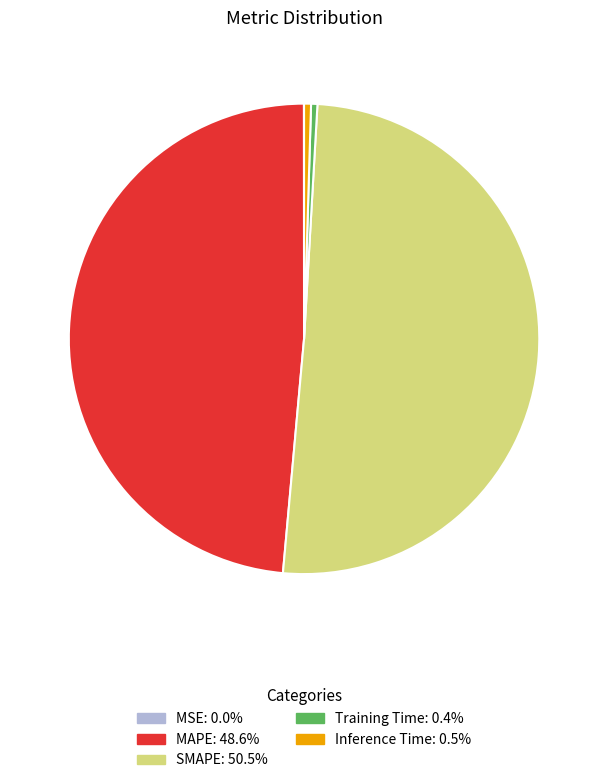

Combined, do Inference Time and SMAPE account for over 50%?

Yes